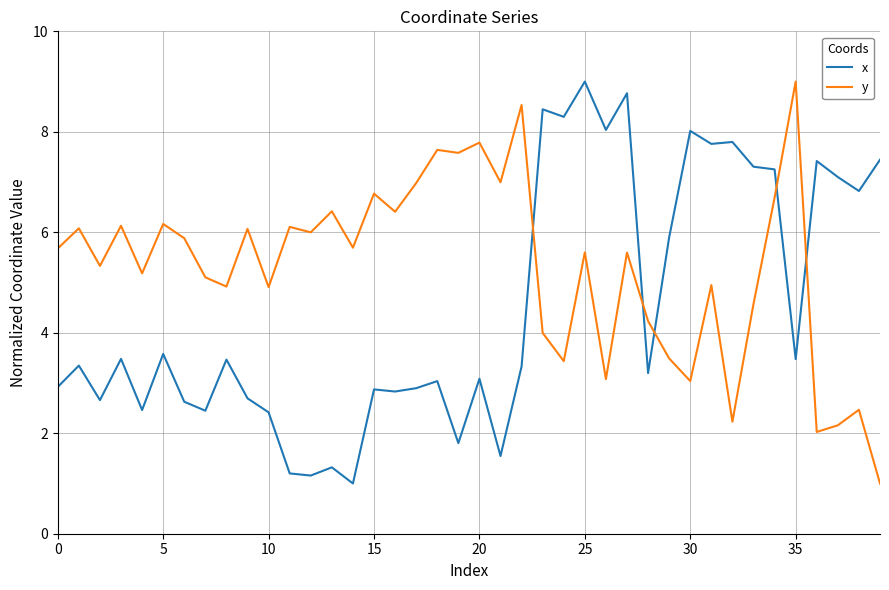

After their last crossing, which series has the higher values: x or y?

x